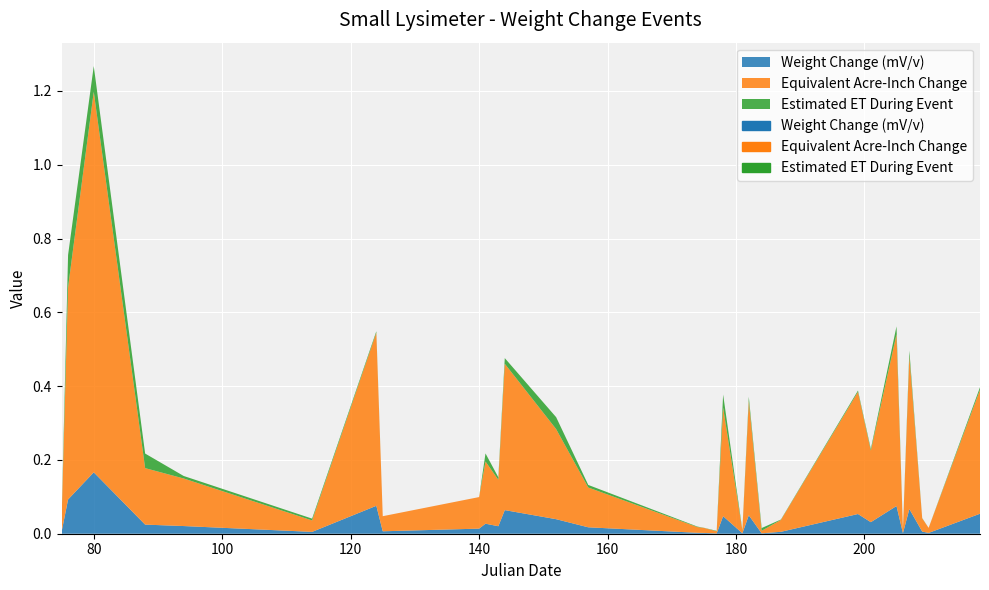

True or false: Estimated ET During Event and Equivalent Acre-Inch Change intersect in this chart.

True